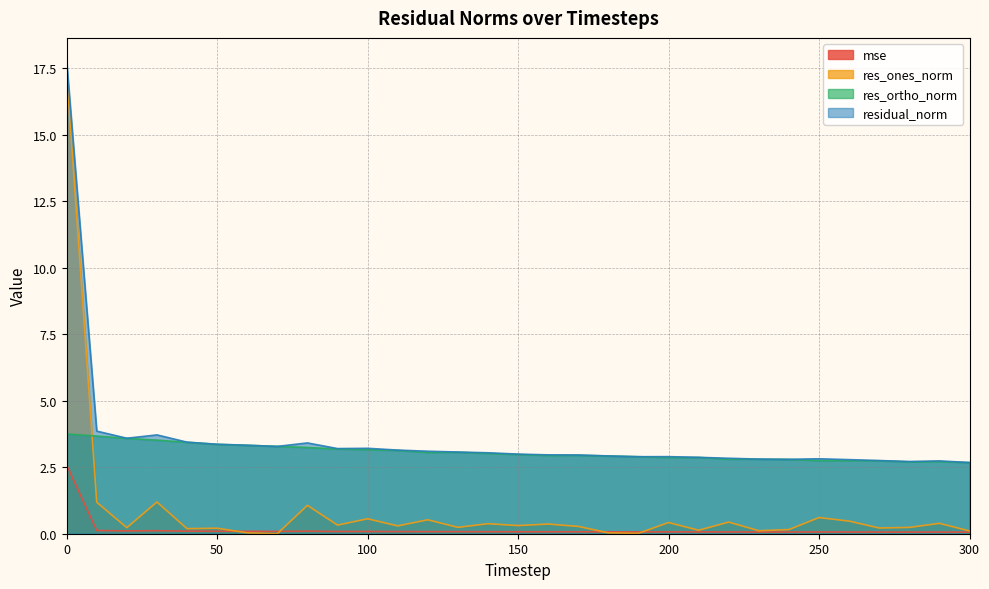

In res_ortho_norm, how many points are lower than both neighbors (excluding endpoints)?

5